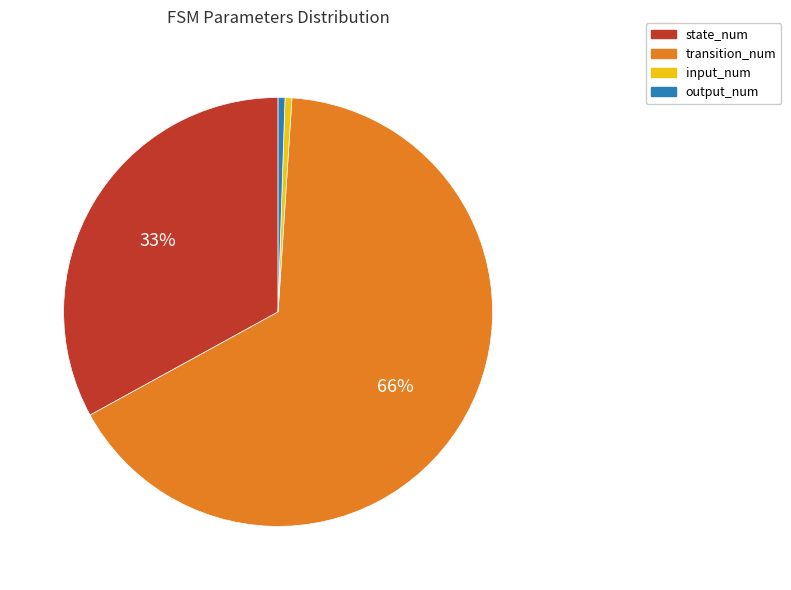

How many slices are in this pie chart?

4